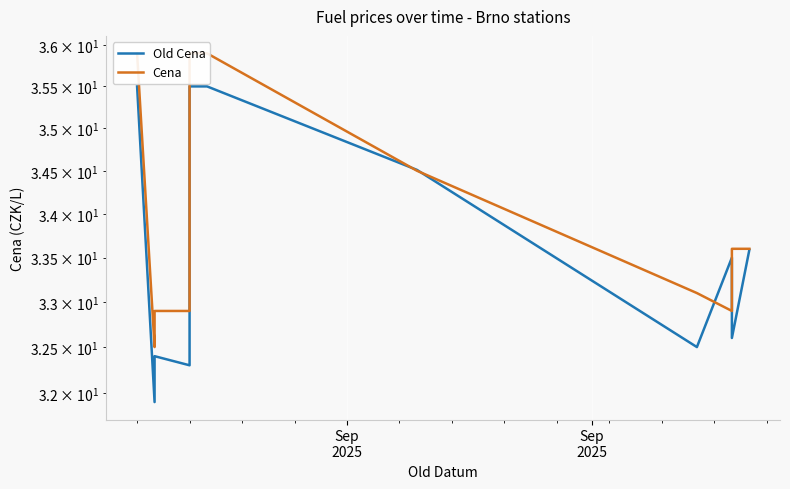

What are all the series names shown in the legend?

Old Cena, Cena